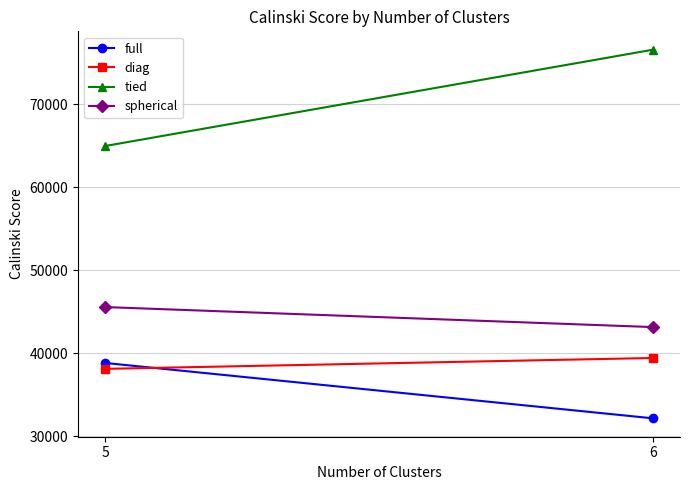

What is the approximate value of full at 5?

38825.9